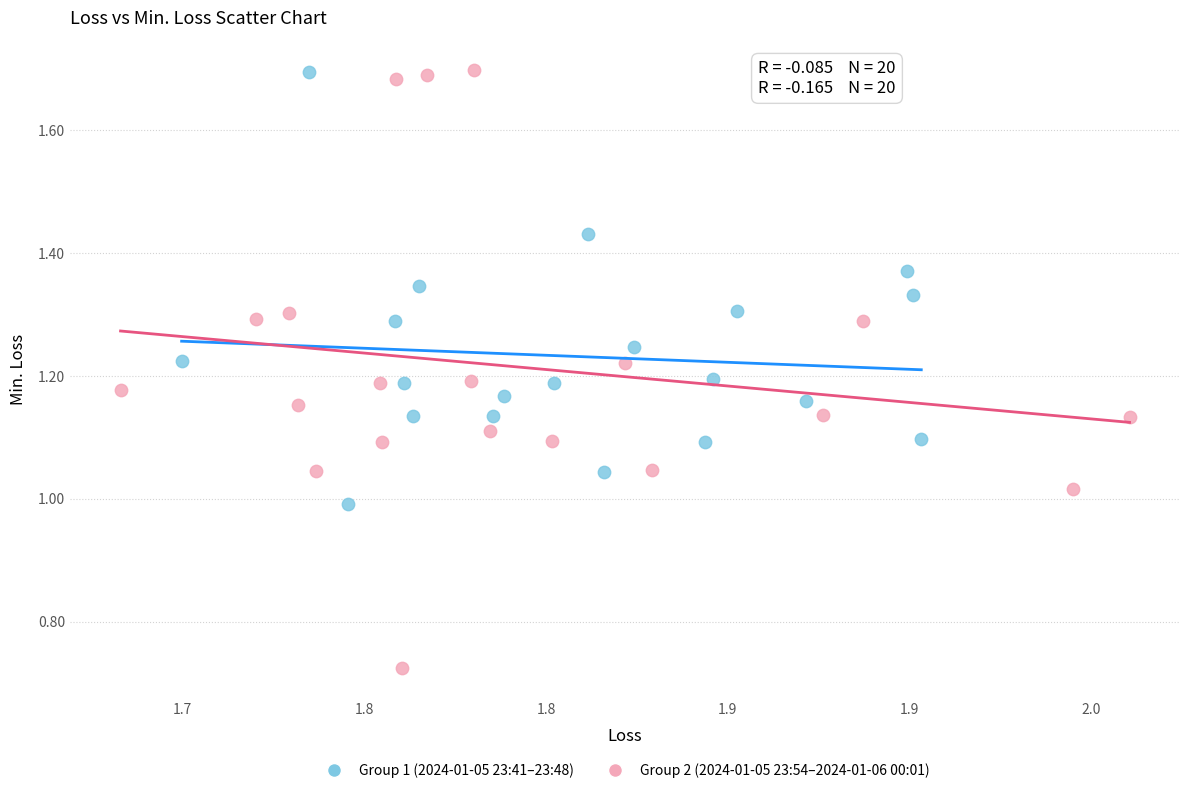

Which series has the widest spread of Y values?

Group 2 (2024-01-05 23:54–2024-01-06 00:01)